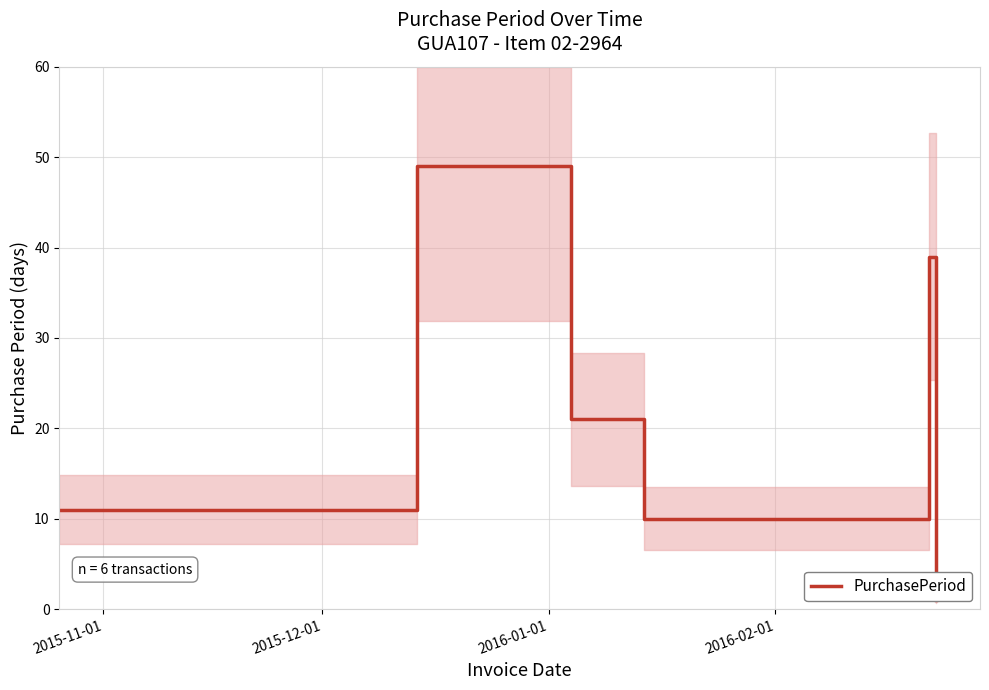

What is the smallest value displayed?

1